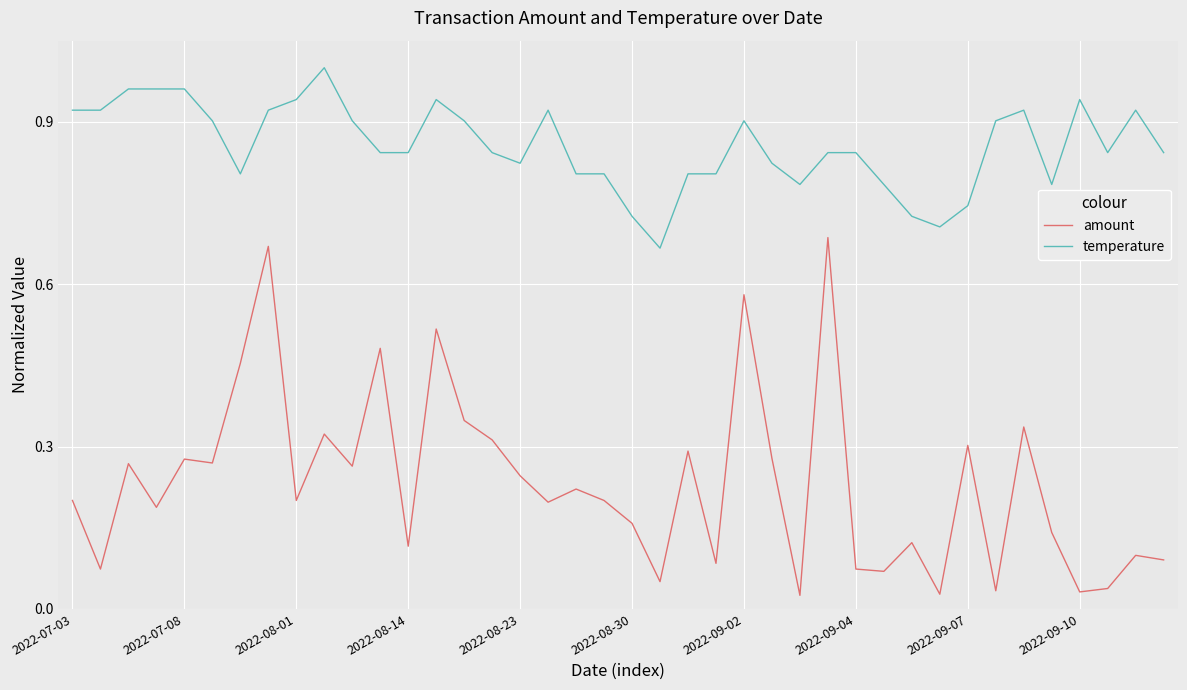

Rank the series by their average value, from lowest to highest.

amount, temperature